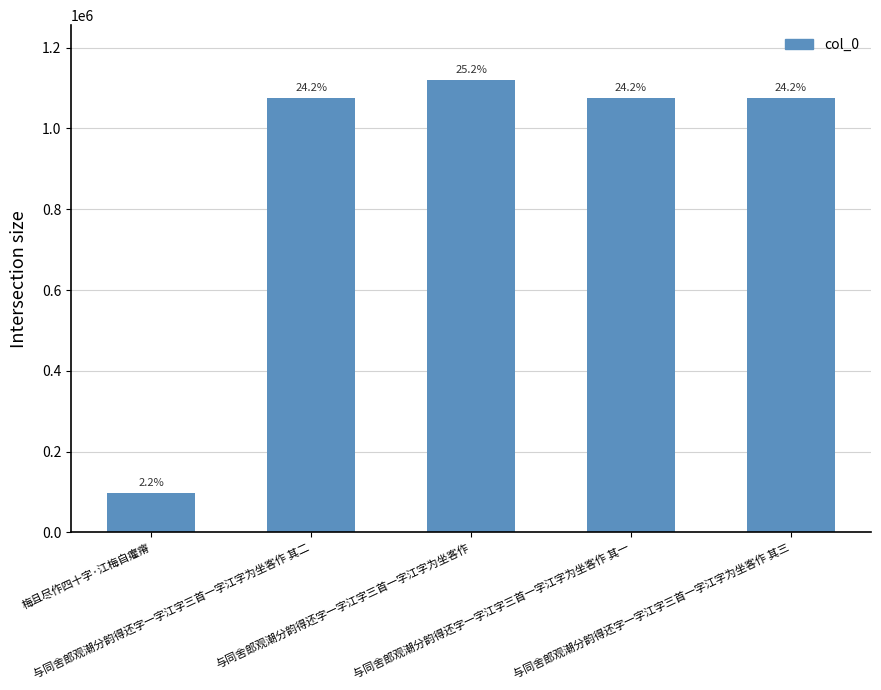

How many bars are there in total?

5